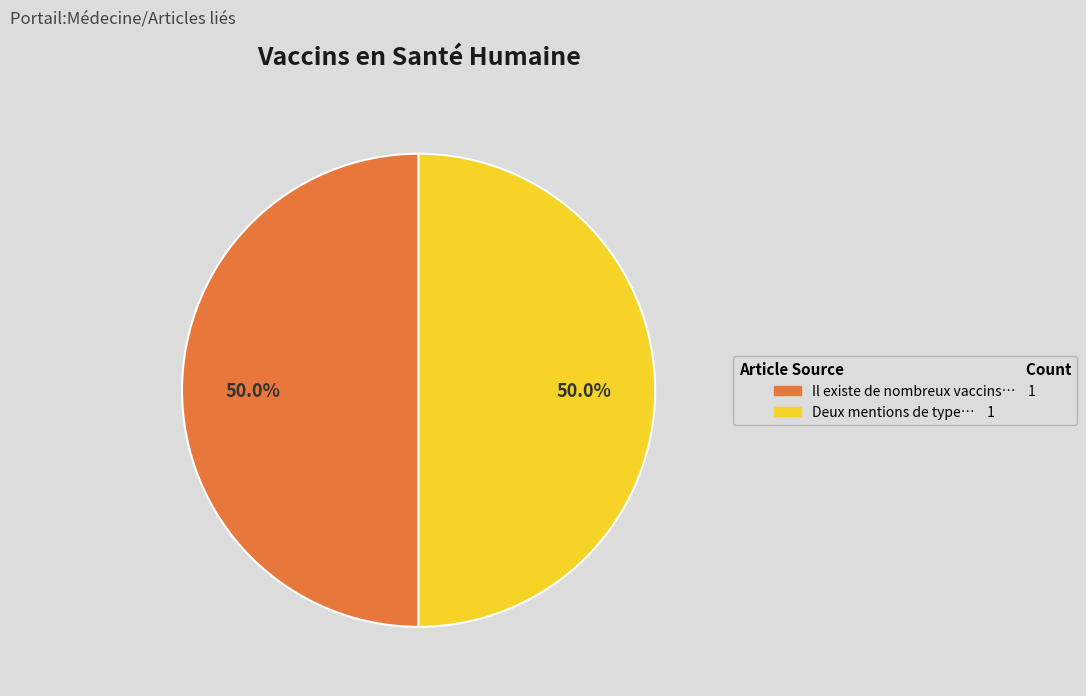

Count the number of slices in the pie.

2